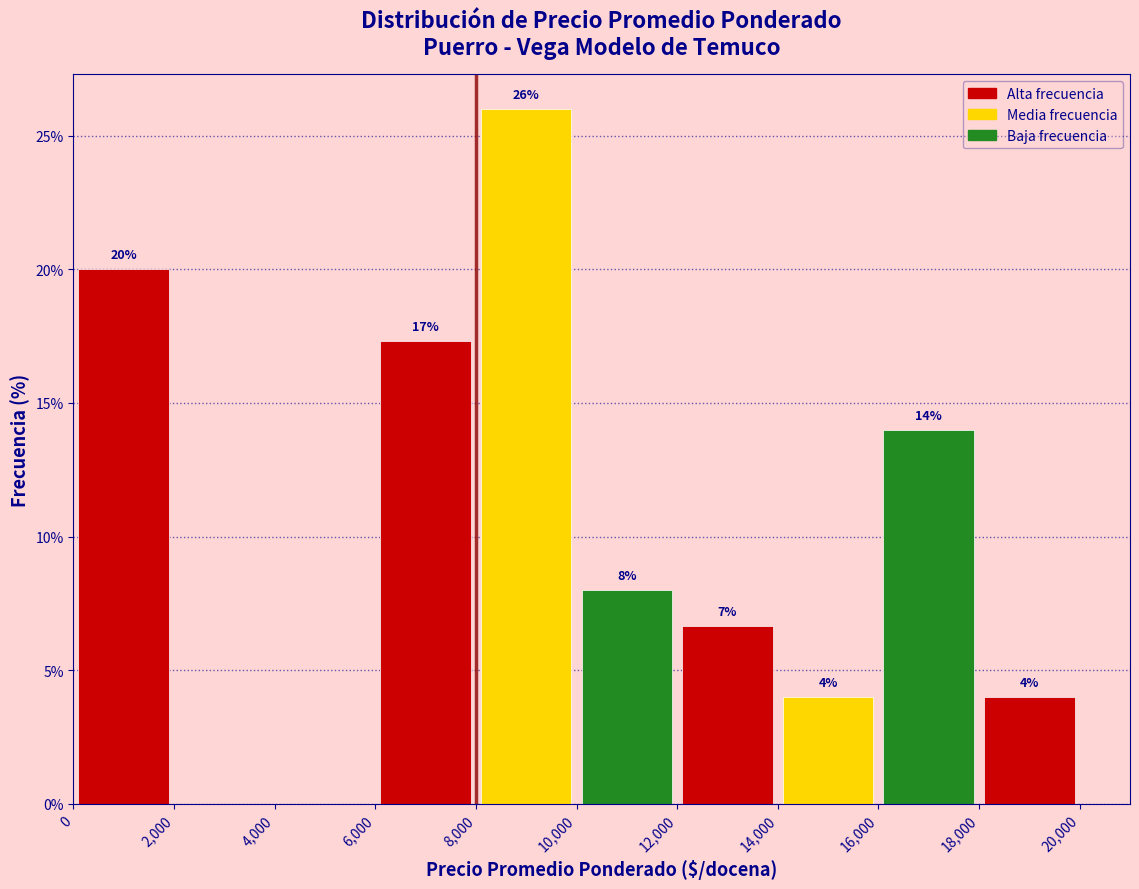

Which range on the x-axis has the tallest bar?

8,000 to 10,000